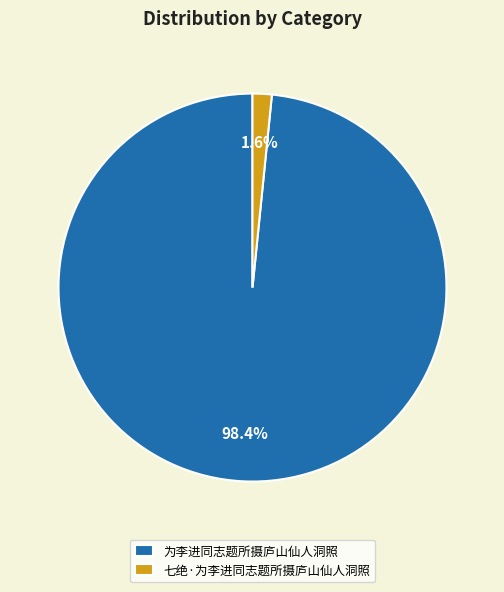

Which category has the biggest portion of the pie?

为李进同志题所摄庐山仙人洞照